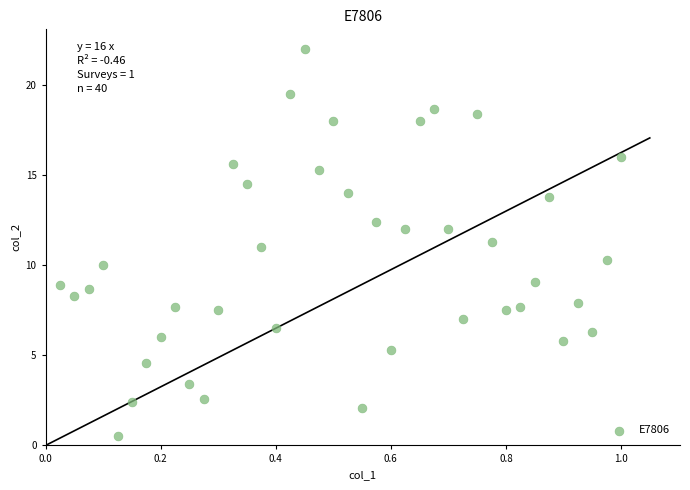

What is the range of Y values (max minus min)?

21.5